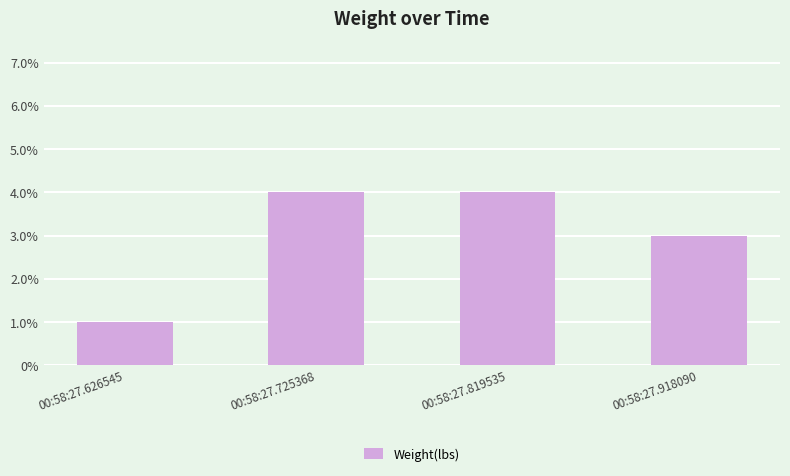

True or false: the data shows 0.0 at 00:58:27.918090.

False